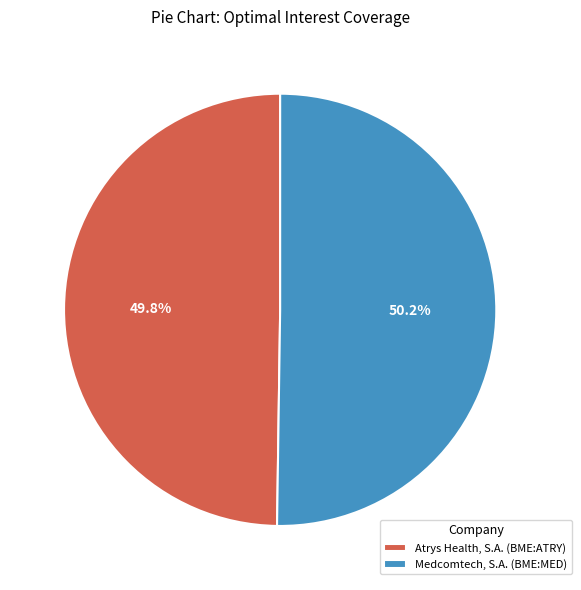

Rank the categories by value from highest to lowest.

Medcomtech, S.A. (BME:MED), Atrys Health, S.A. (BME:ATRY)